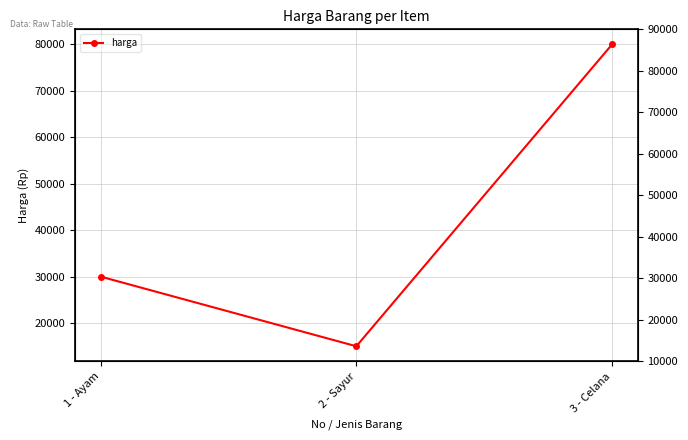

The chart shows a value of 37037 at 3 - Celana. True or false?

False